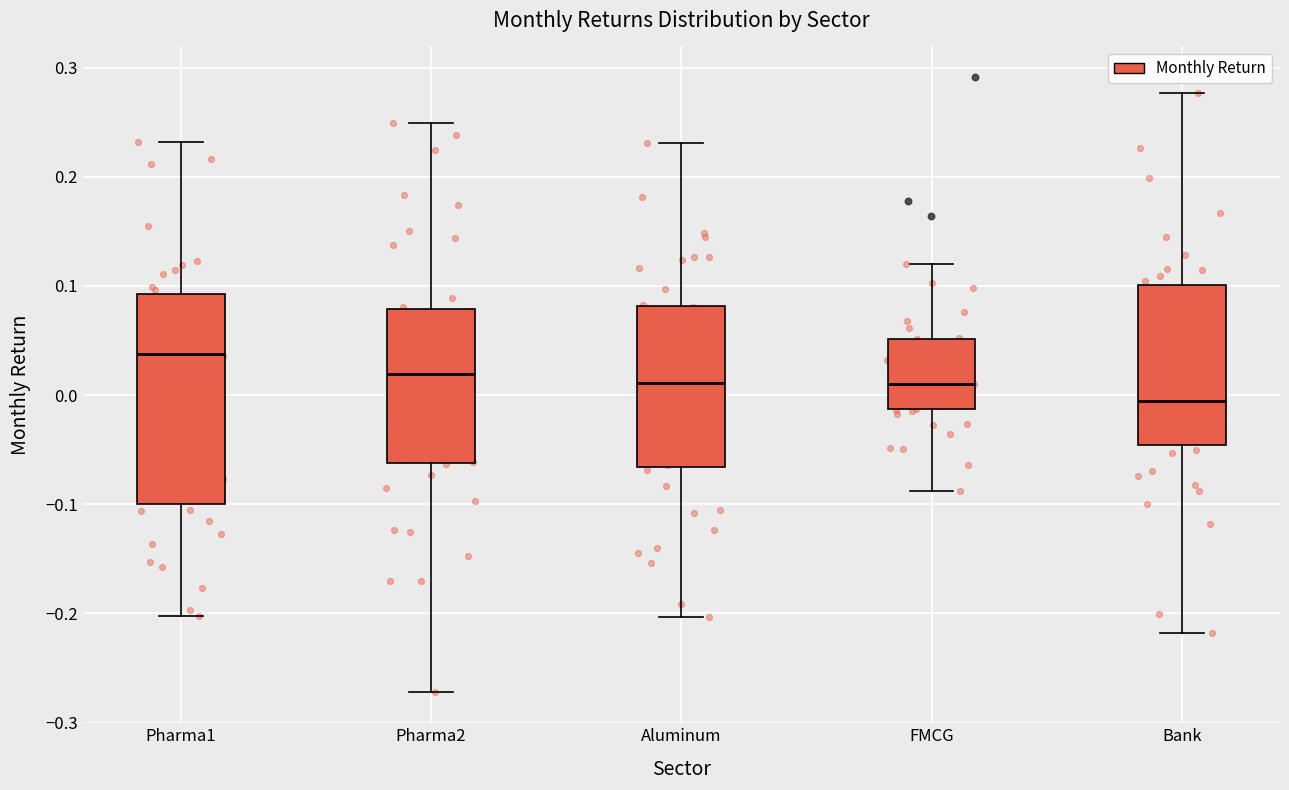

Which box has the lowest median line?

Bank